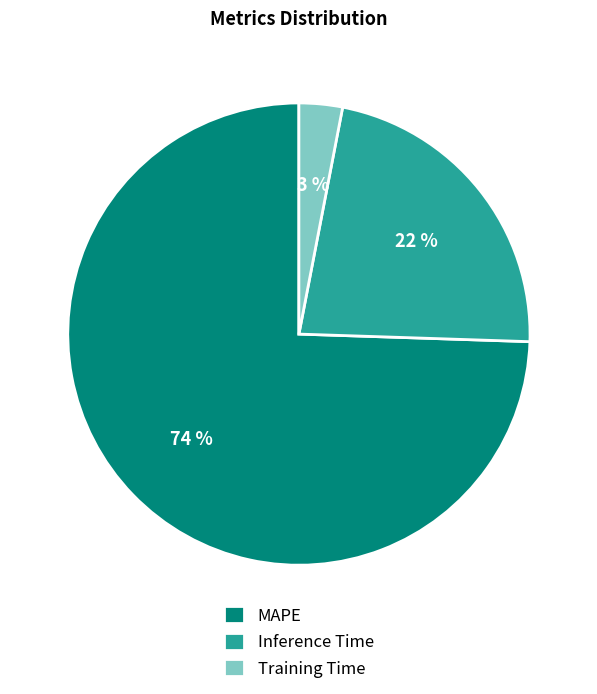

True or false: Training Time accounts for 3% of the total.

True